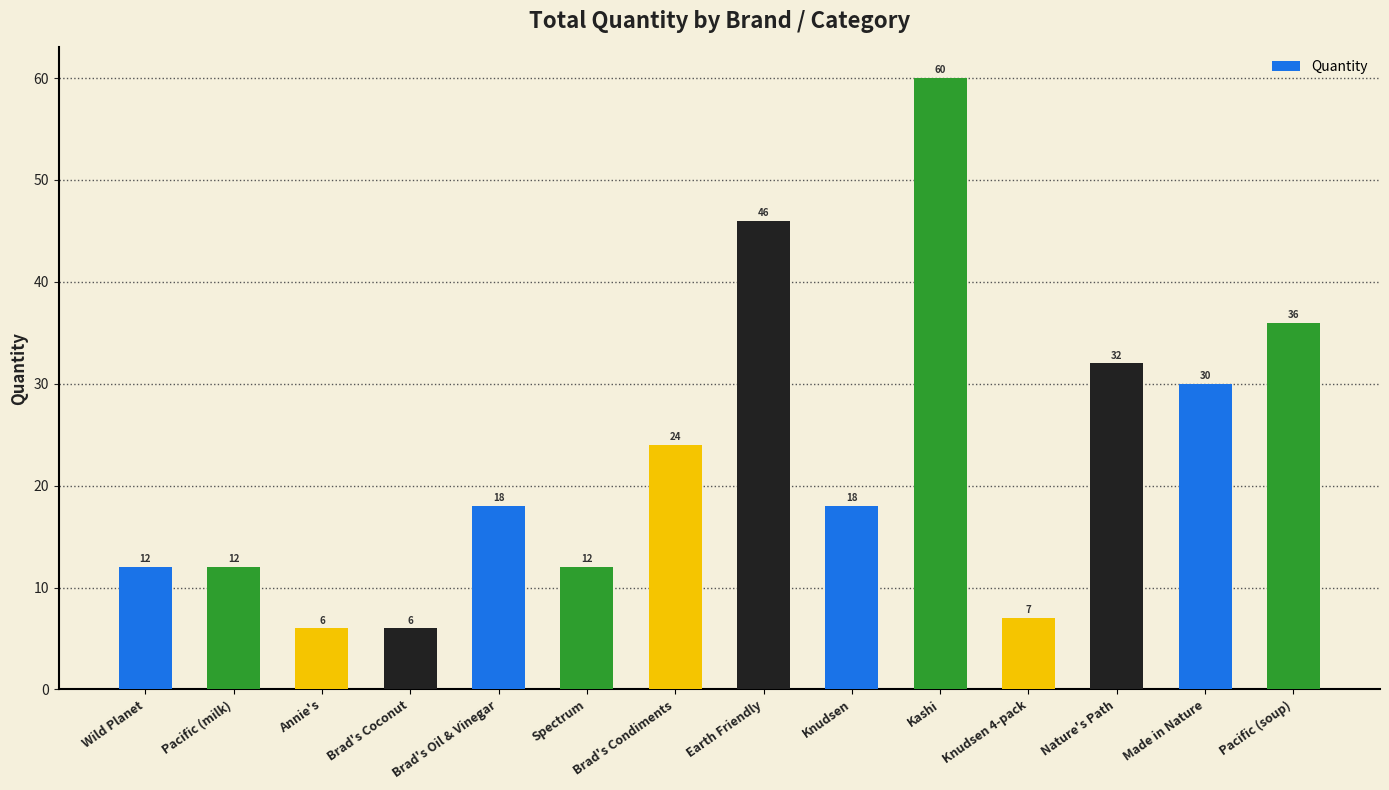

What is the smallest value displayed?

6